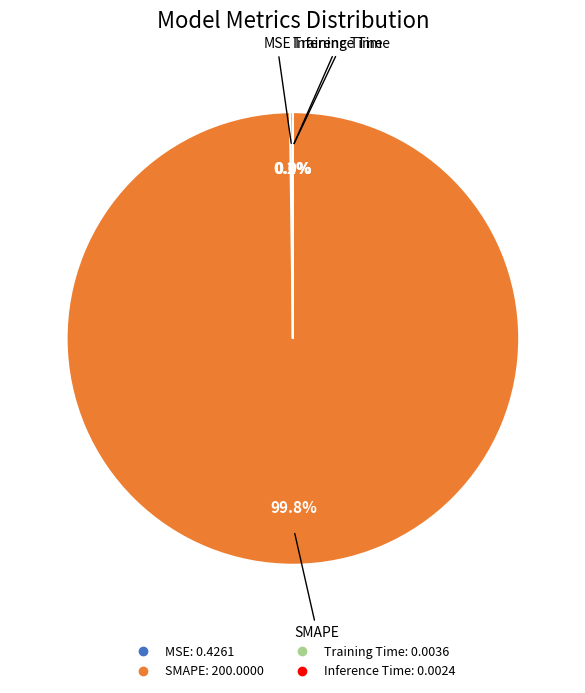

Which category has the biggest portion of the pie?

SMAPE